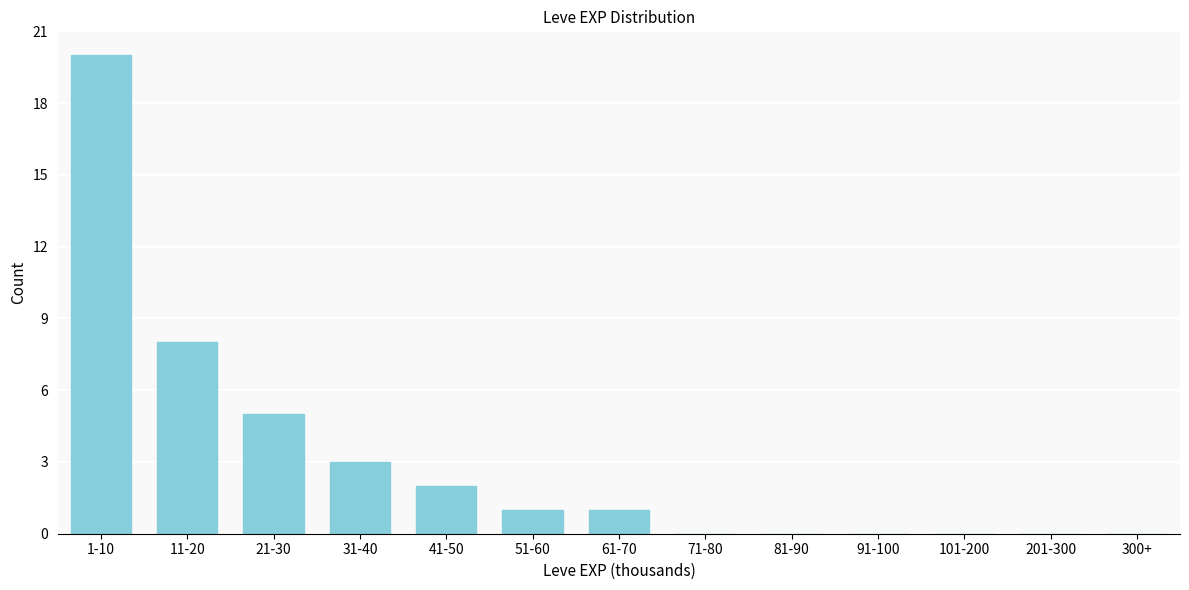

Reading left to right, transcribe all the data shown in this chart.

1-10=20	11-20=8	21-30=5	31-40=3	41-50=2	51-60=1	61-70=1	71-80=0	81-90=0	91-100=0	101-200=0	201-300=0	300+=0